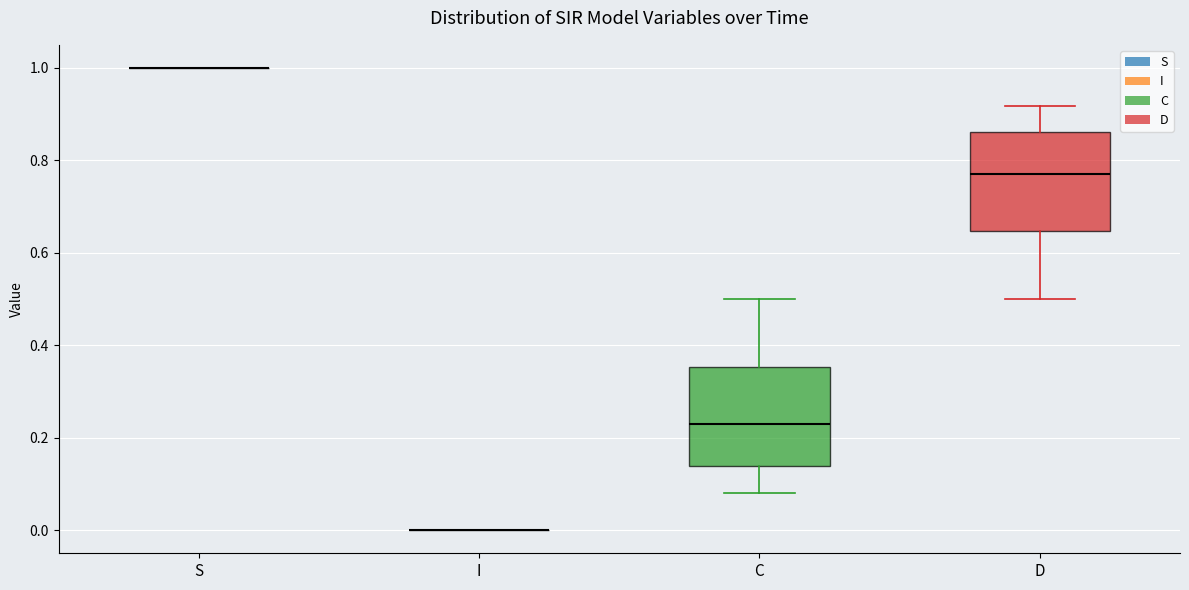

Reading left to right, read every box against the y-axis: the position of its median line, the range the box covers, and the ends of its whiskers. The values are not printed on the chart, so give them approximately, as read against the axis.

S: box collapsed to a line at 1.00, whiskers 1.00 to 1.00
I: box collapsed to a line at 0.00, whiskers 0.00 to 0.00
C: median 0.22, box 0.14 to 0.36, whiskers 0.08 to 0.50
D: median 0.78, box 0.64 to 0.86, whiskers 0.50 to 0.92